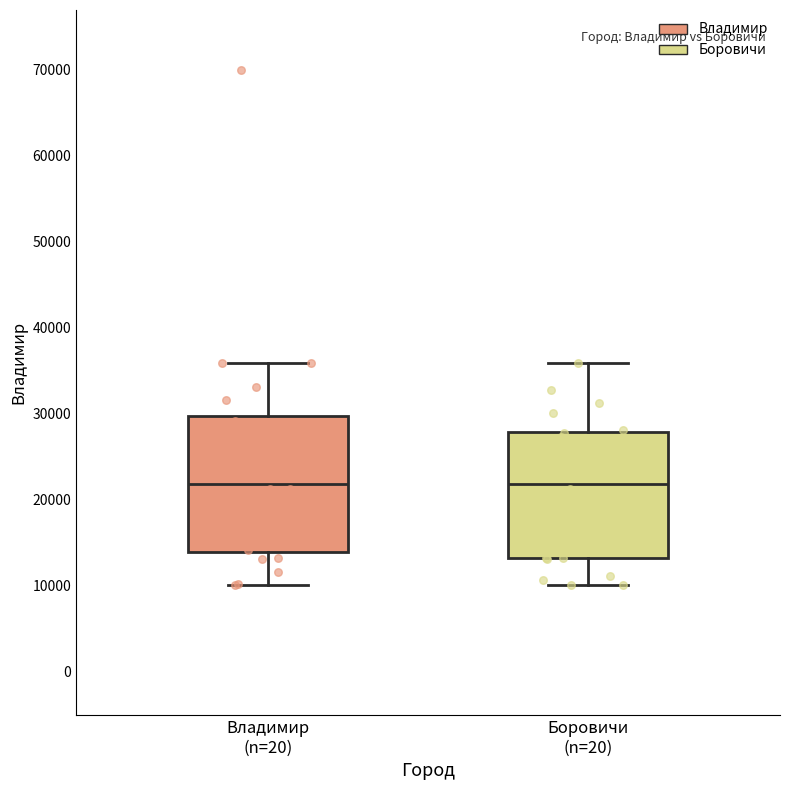

Where does the upper whisker of the box for Боровичи (n=20) end on the y-axis? The values are not printed on the chart, so give them approximately, as read against the axis.

36000